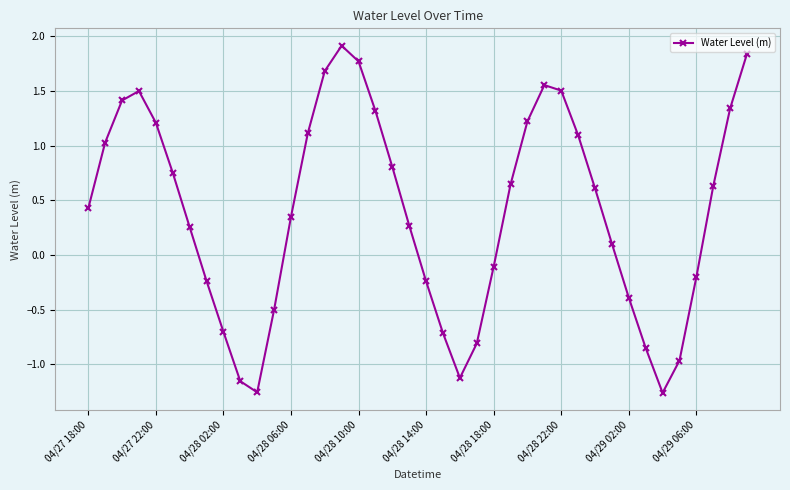

What is the difference between the second highest and minimum values?

3.1